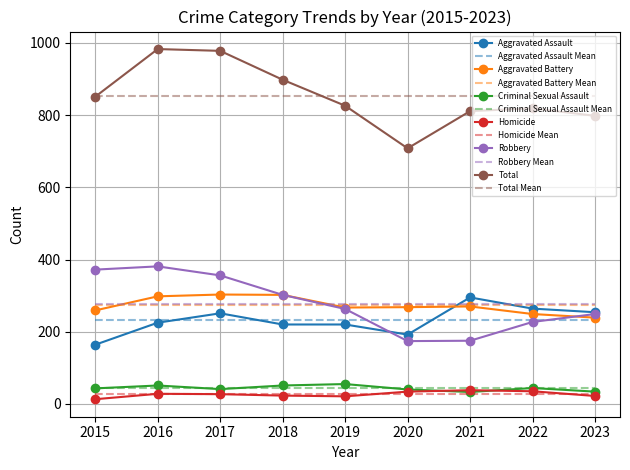

Which series has the widest spread of values?

Total